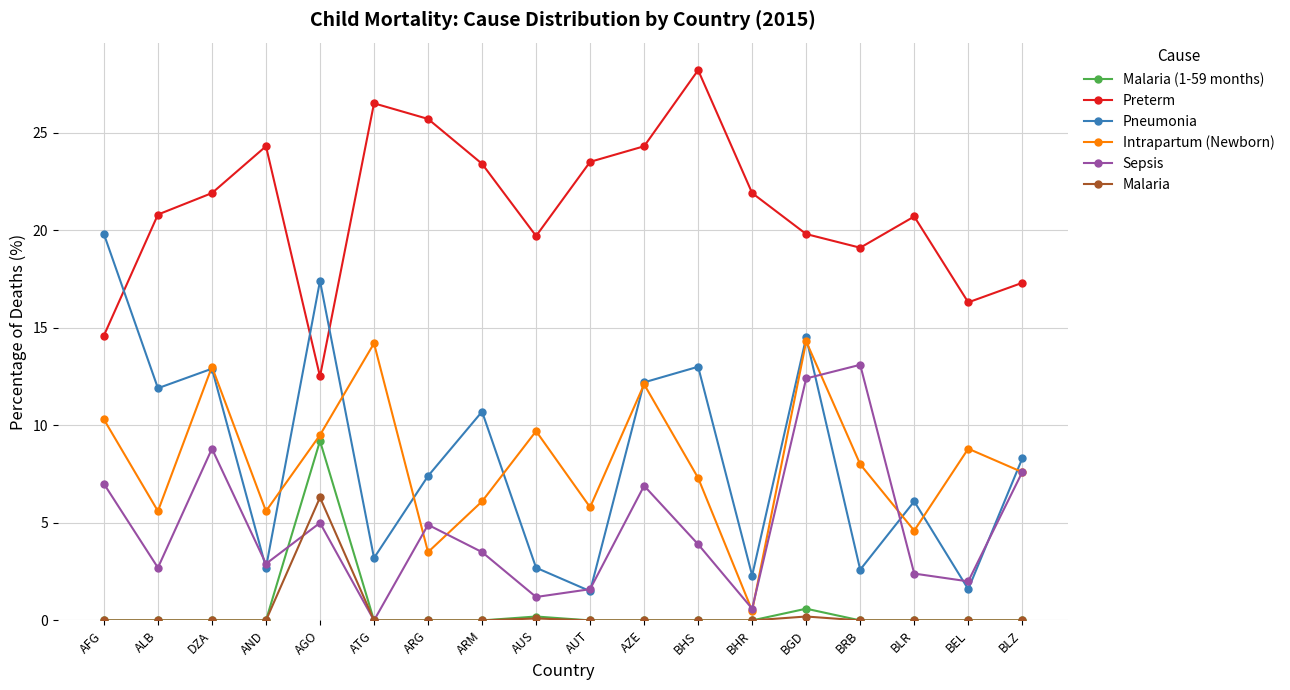

What is the total value across all series at AUS?

33.6